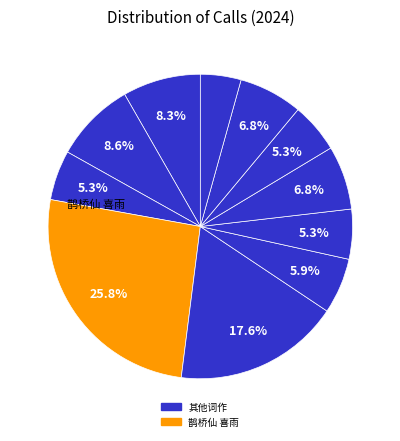

Count the number of slices in the pie.

11